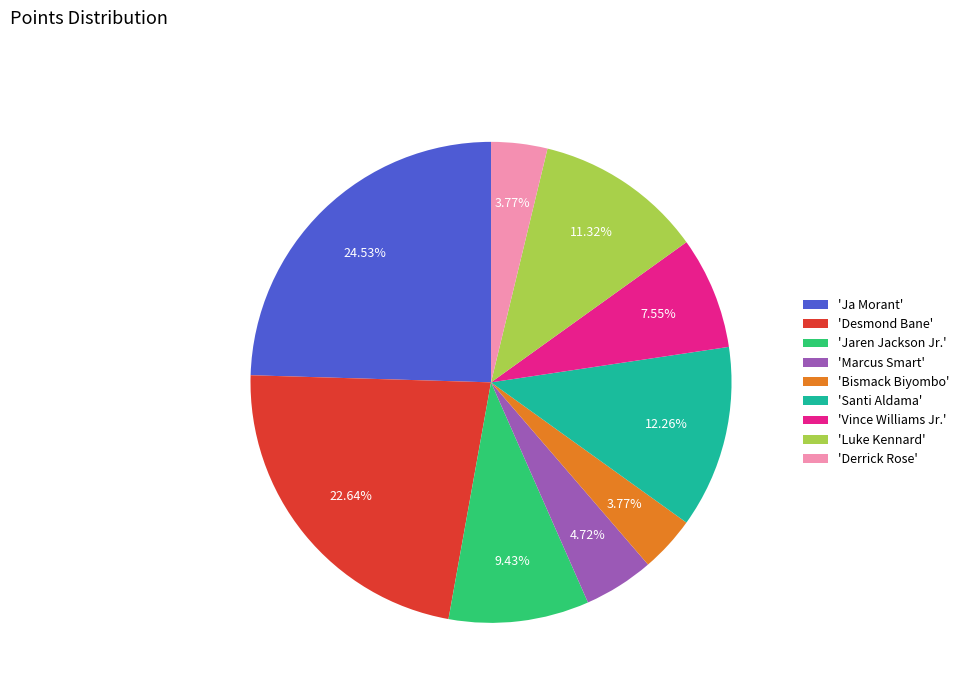

Is the sum of 'Ja Morant' and 'Derrick Rose' greater than half?

No